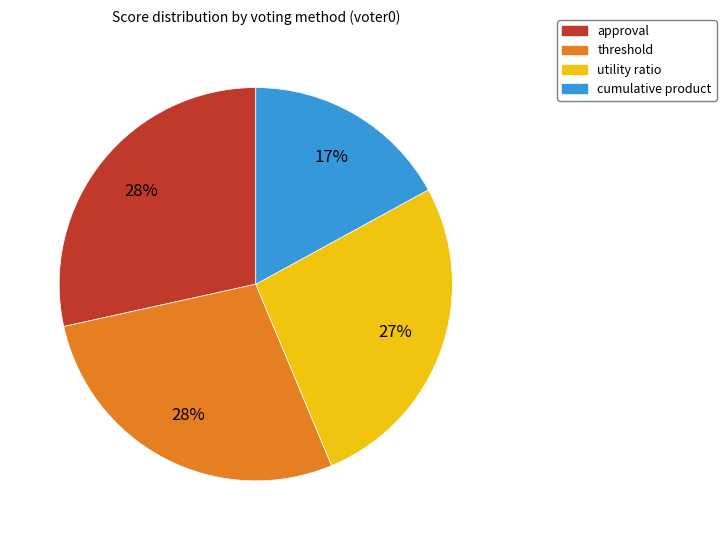

True or false: approval accounts for 36% of the total.

False